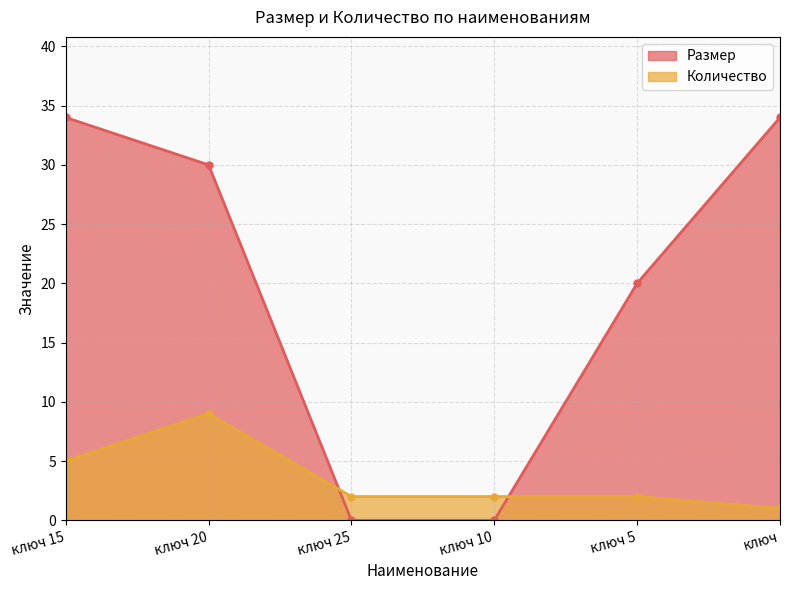

How many series are shown in this chart?

2